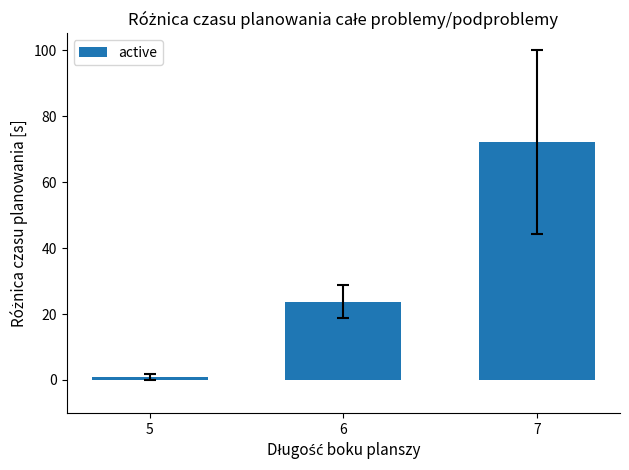

What is the sum of all values?

96.9